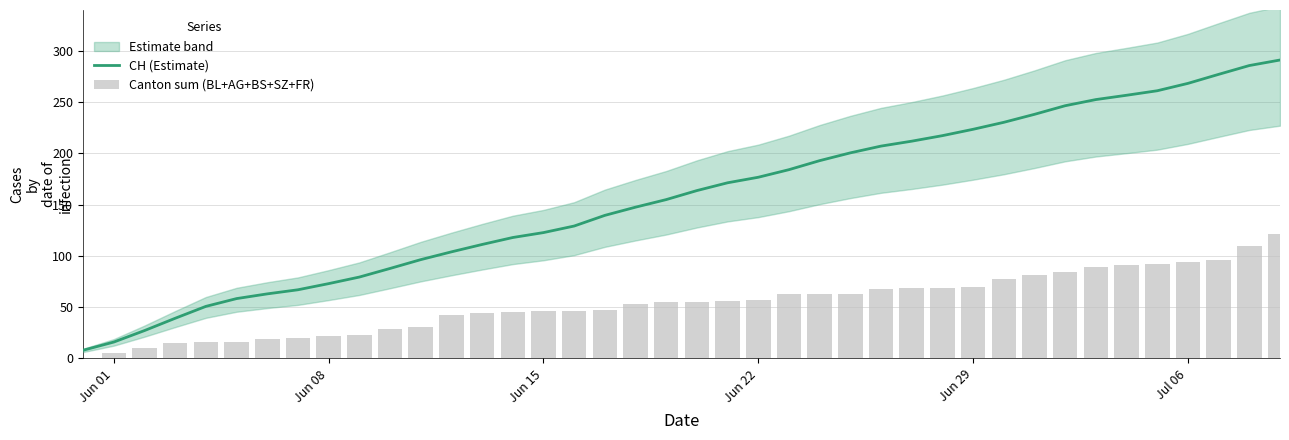

What is the difference between the second highest and second lowest values in the Canton sum (BL+AG+BS+SZ+FR) series?

105.0